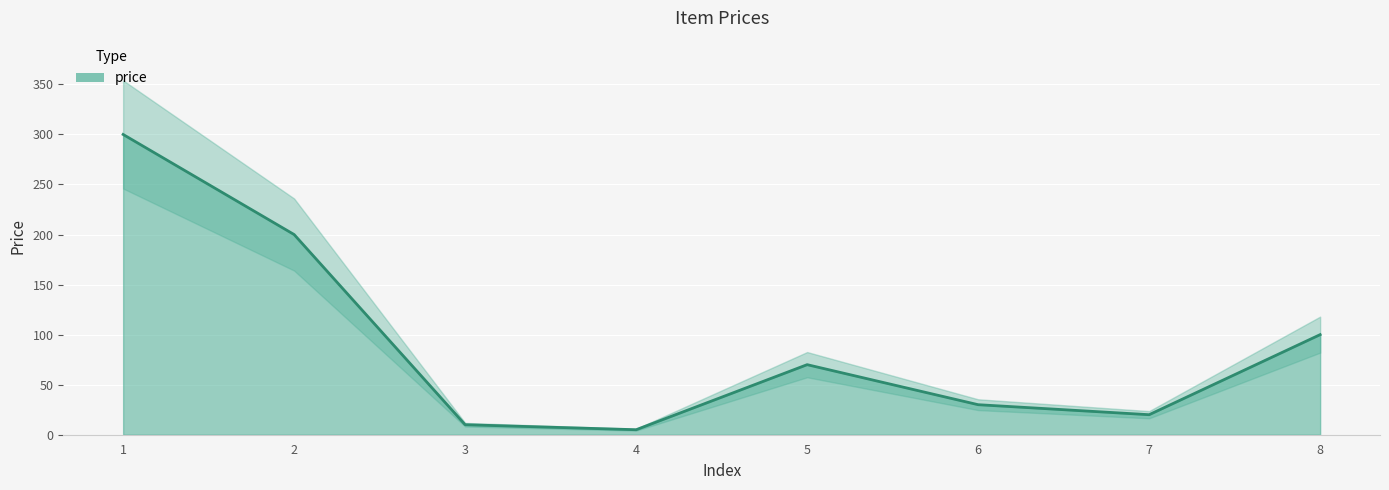

At which category does the data reach its first local valley?

4